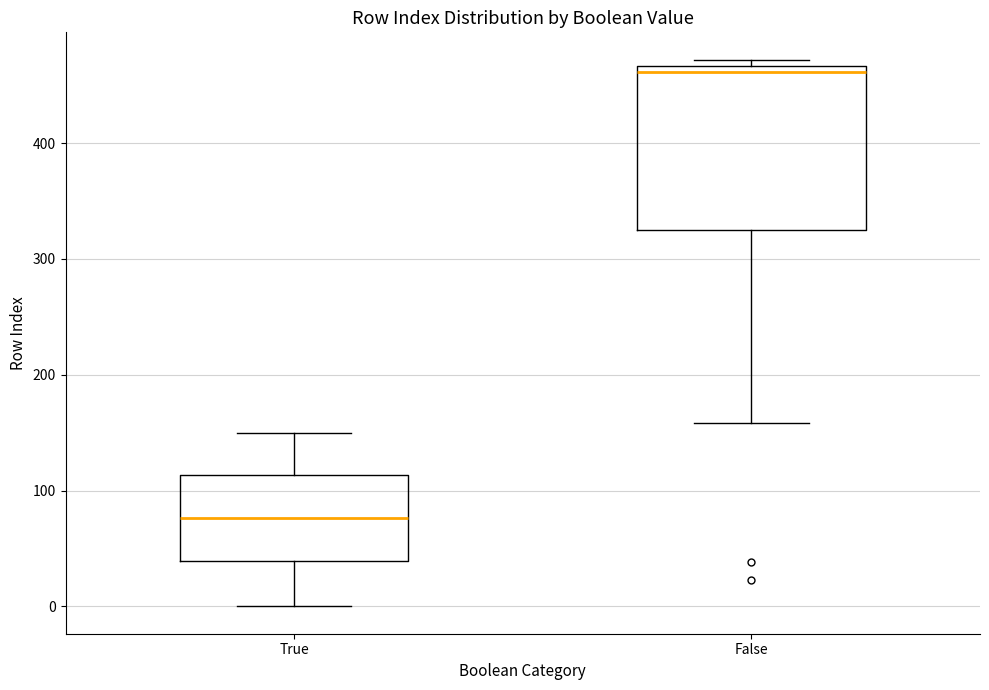

Which box's median line is the lowest?

True